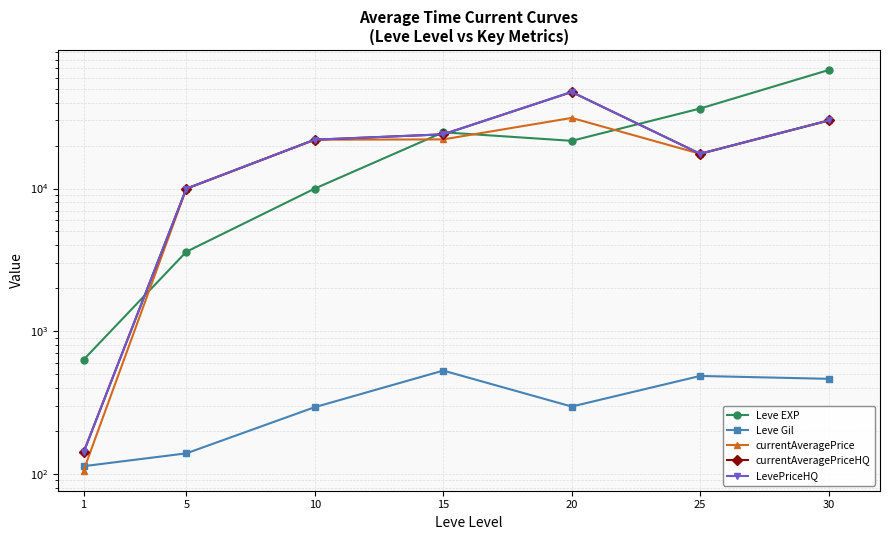

At how many categories does at least one series exceed 24299?

4